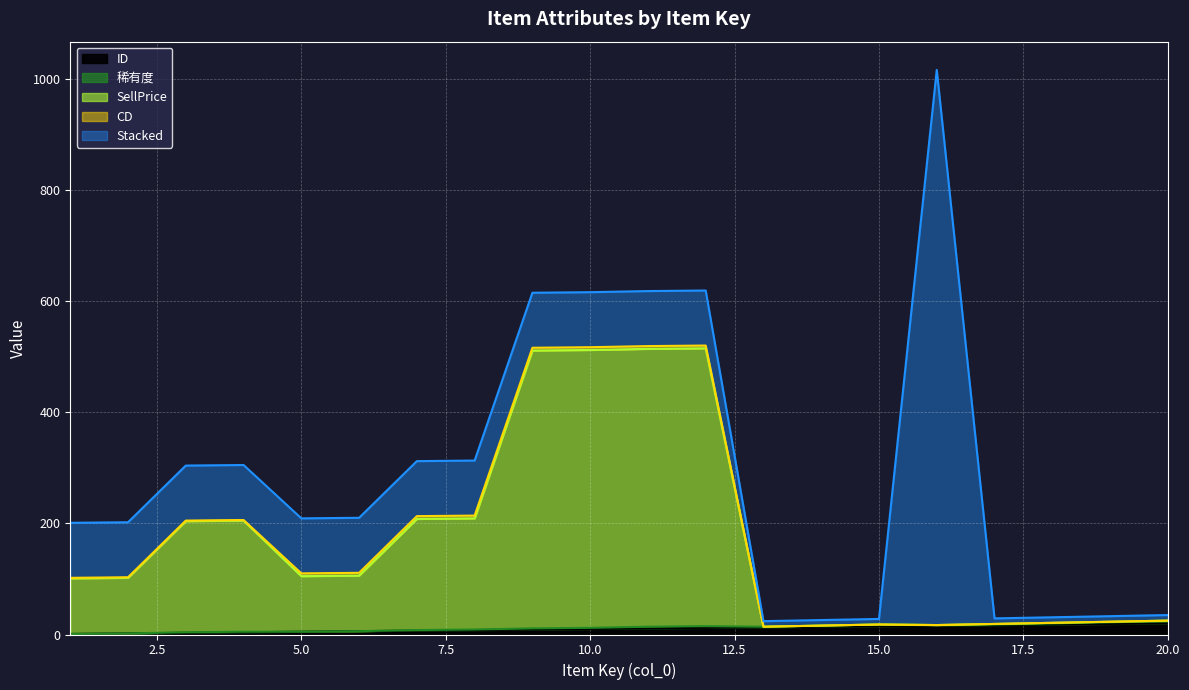

Where does the SellPrice series first go above 100?

3